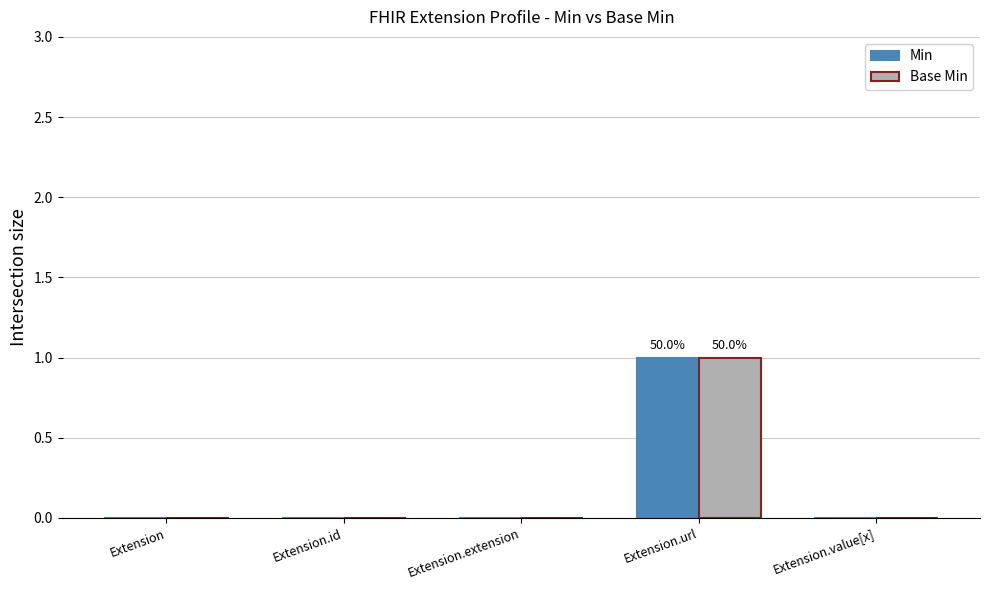

What is the sum of all Base Min values?

1